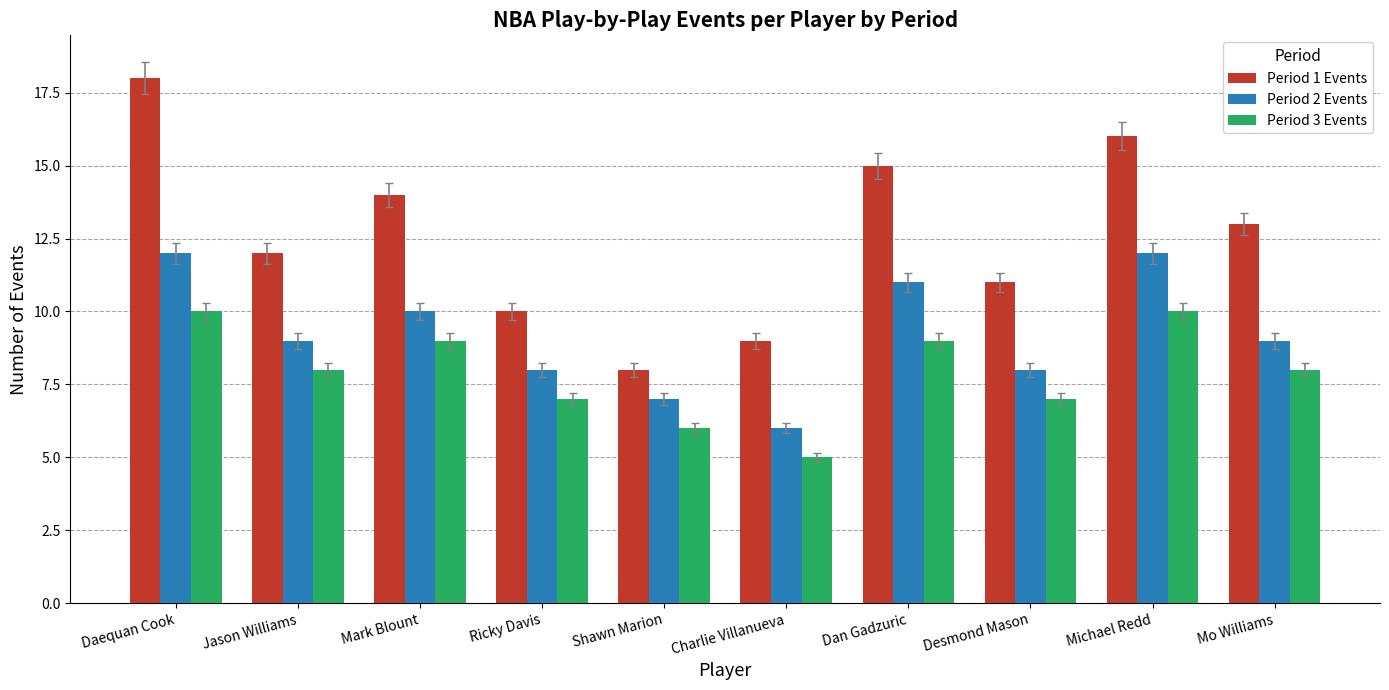

What is the difference between the highest and lowest values at Dan Gadzuric?

6